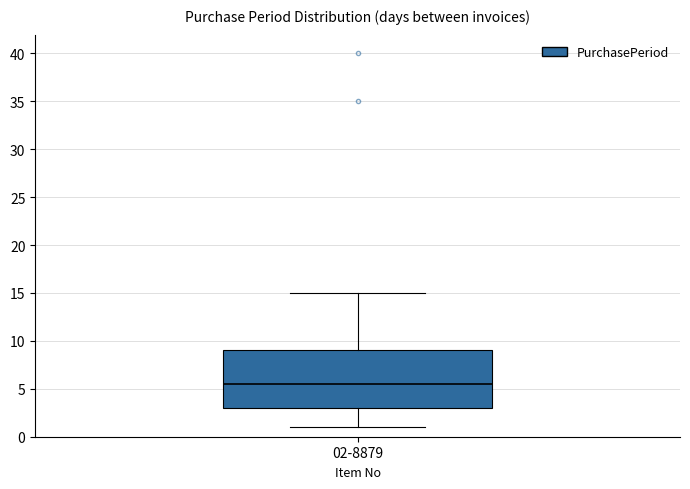

Transcribe this box plot: give where the median line is, the range the box spans, and where the two whiskers end, as read against the y-axis. The values are not printed on the chart, so give them approximately, as read against the axis.

median 5.5, box 3.0 to 9.0, whiskers 1.0 to 15.0